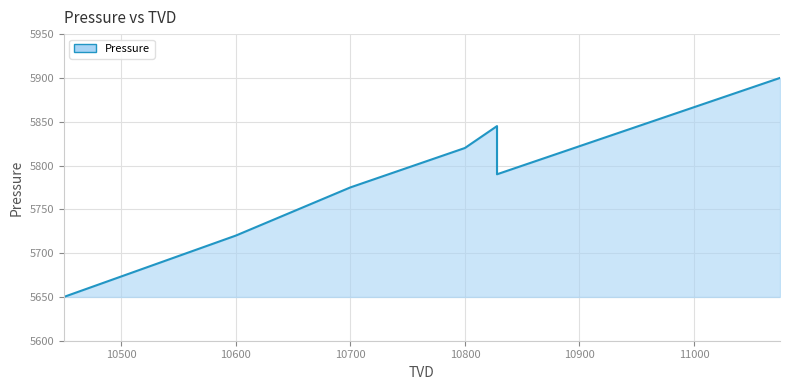

The chart shows a value of 3147 at 11000. True or false?

False